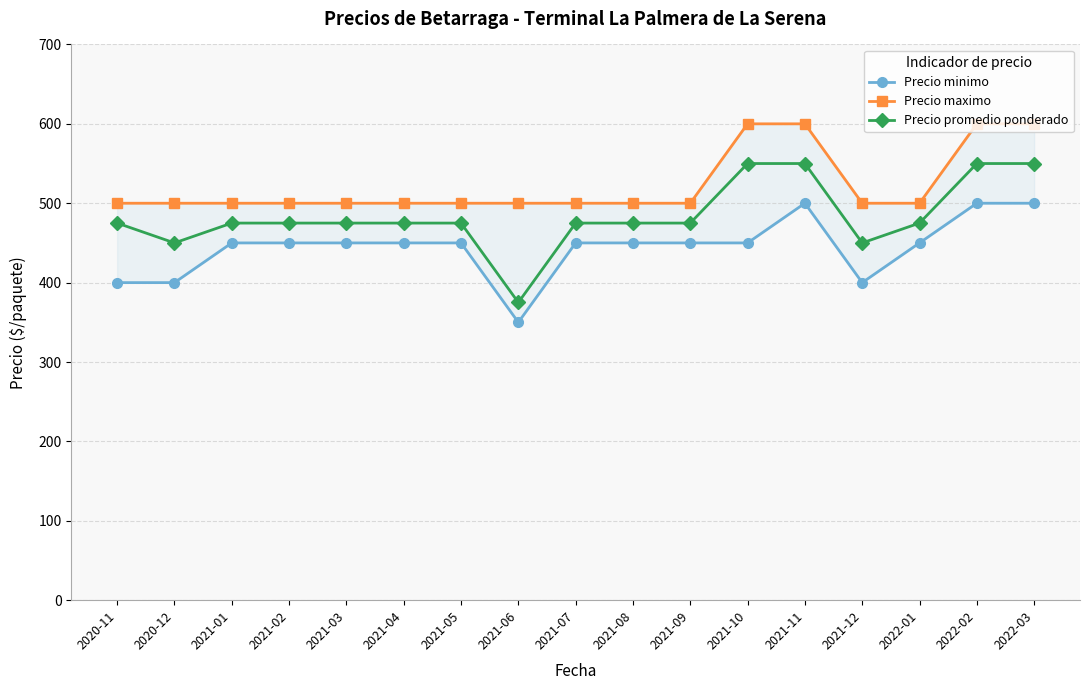

Read the Precio promedio ponderado value at 2021-01.

475